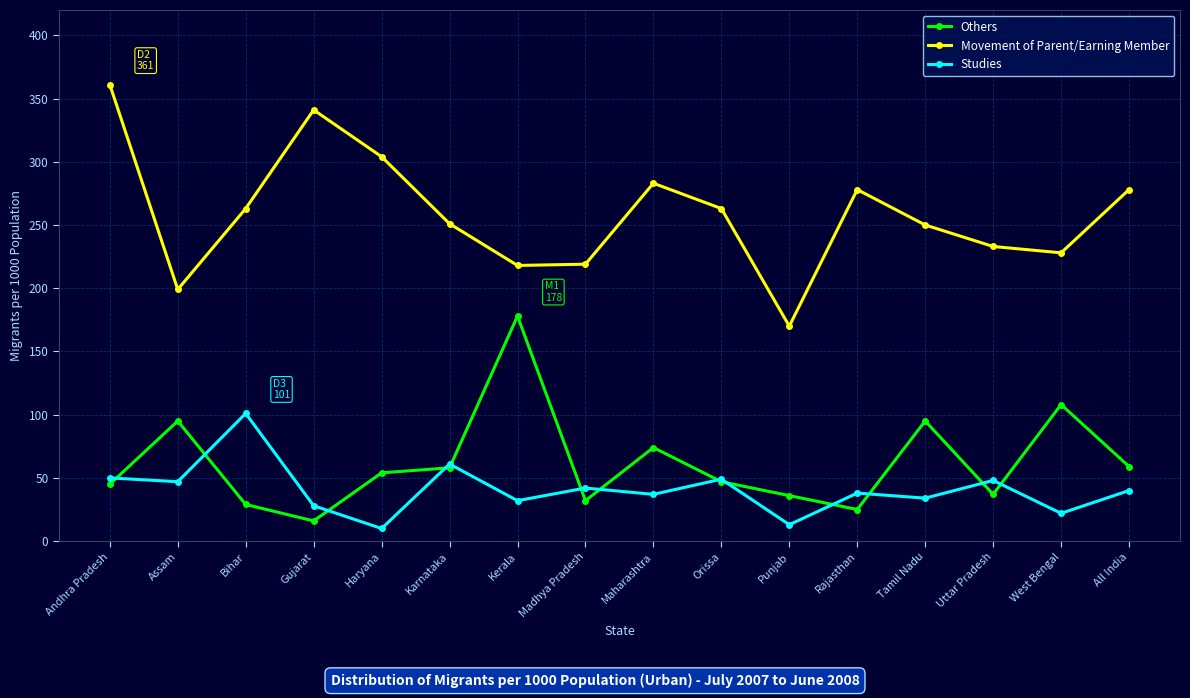

What is the lowest value of the Others series?

16